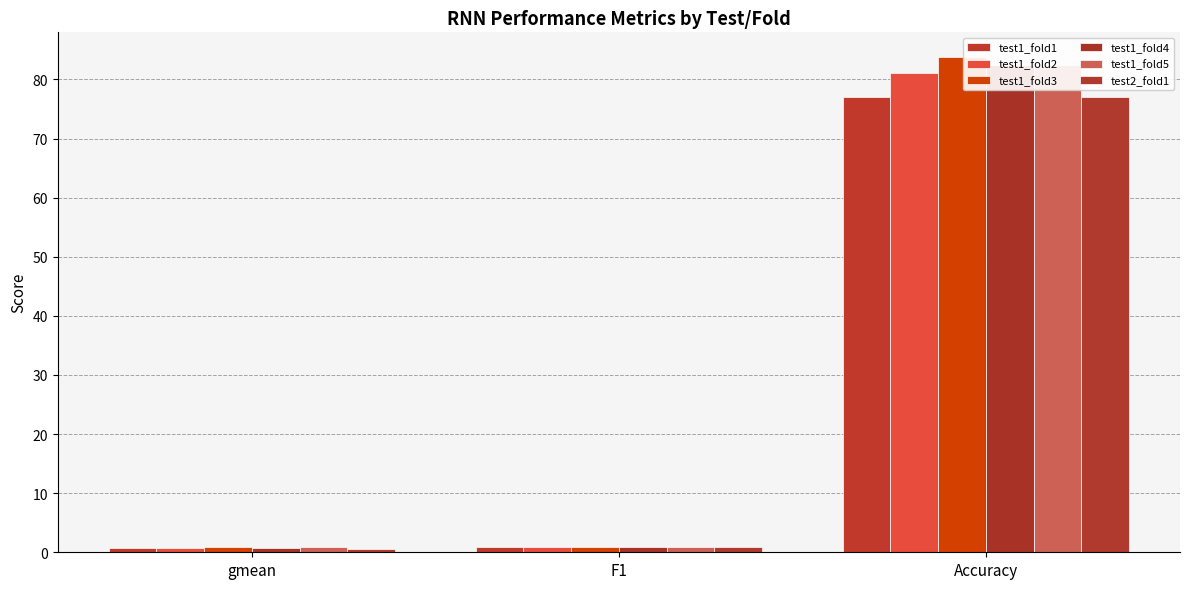

At which category is the sum across all series the highest?

Accuracy